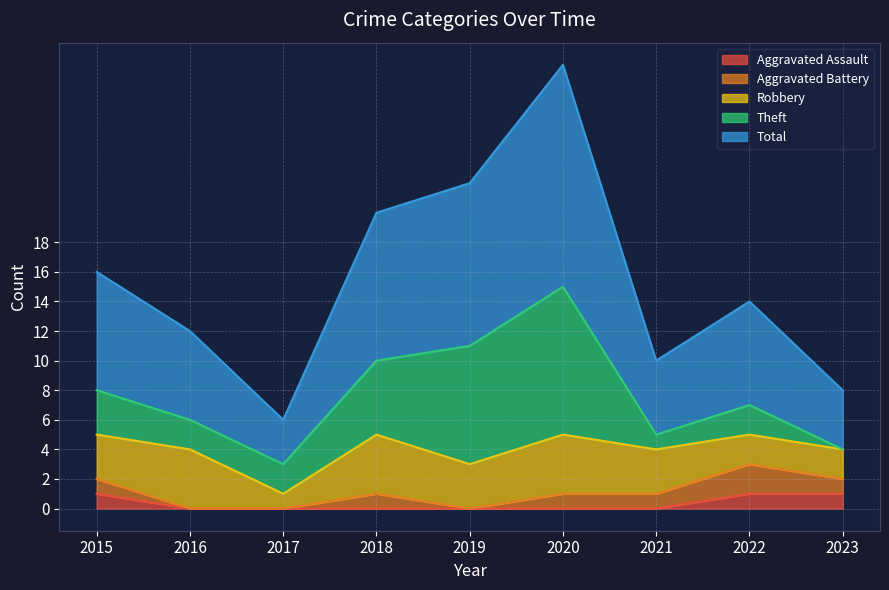

The value of Theft at 2019 is 4. True or false?

False